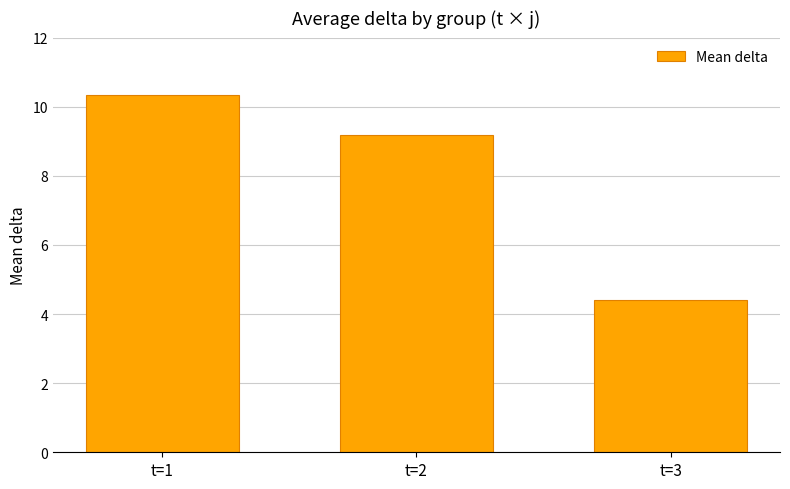

List the labels in order of value, largest first.

t=1, t=2, t=3